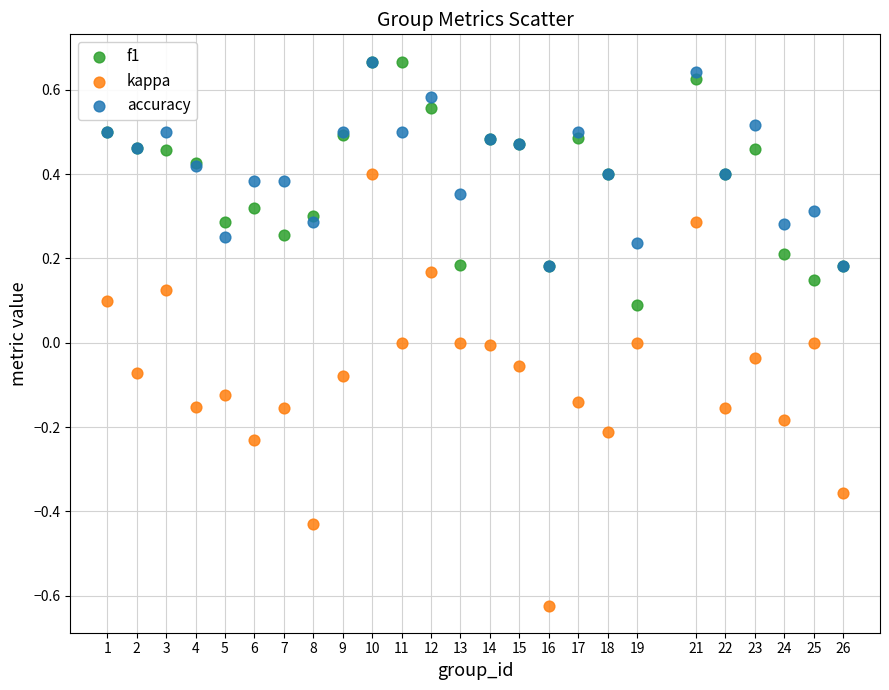

Which series contains the lowest Y value?

kappa